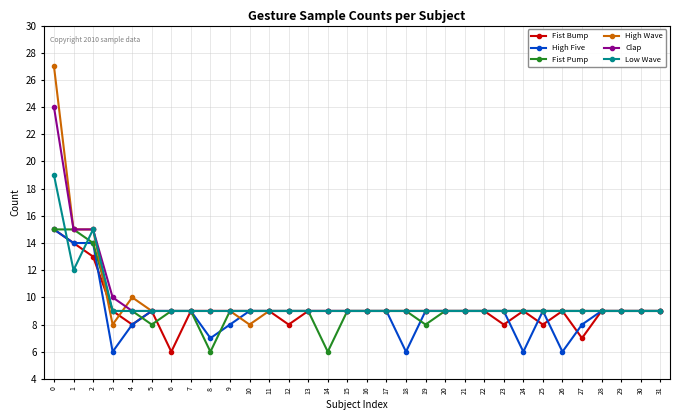

What value does the Fist Bump series have at 11?

9